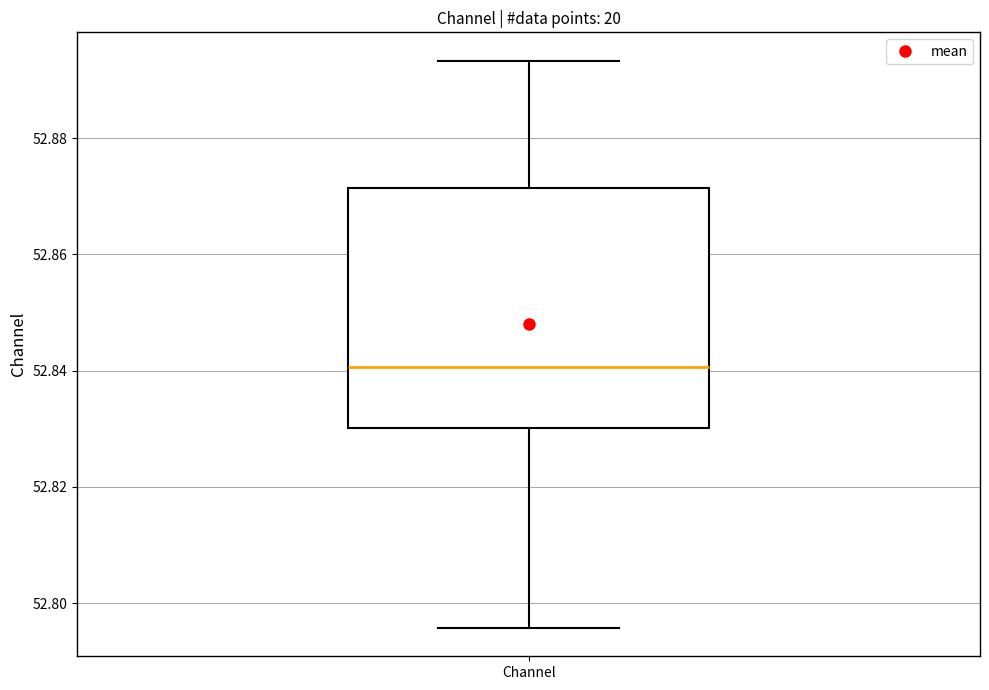

Transcribe this box plot: give where the median line is, the range the box spans, and where the two whiskers end, as read against the y-axis. The values are not printed on the chart, so give them approximately, as read against the axis.

median 52.840, box 52.830 to 52.872, whiskers 52.796 to 52.894